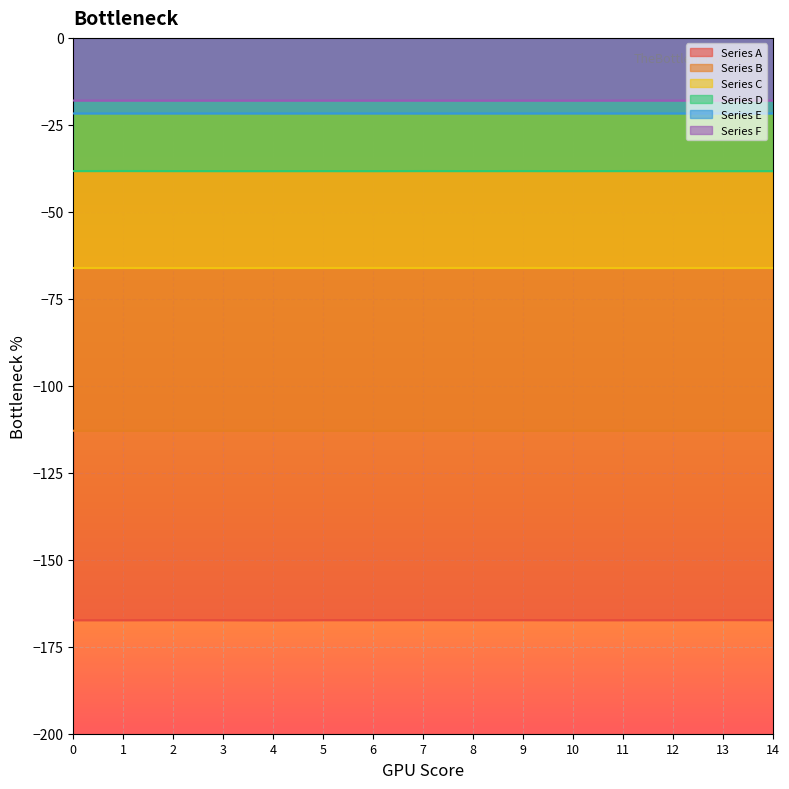

Where is the first local minimum for Series D?

4